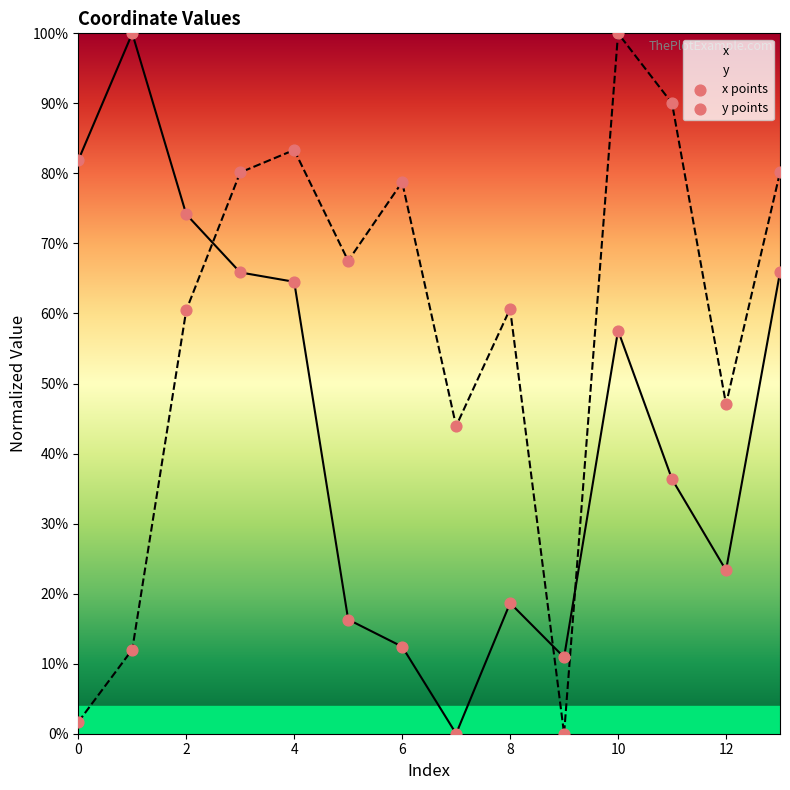

What is the total value across all series at 12?

0.7